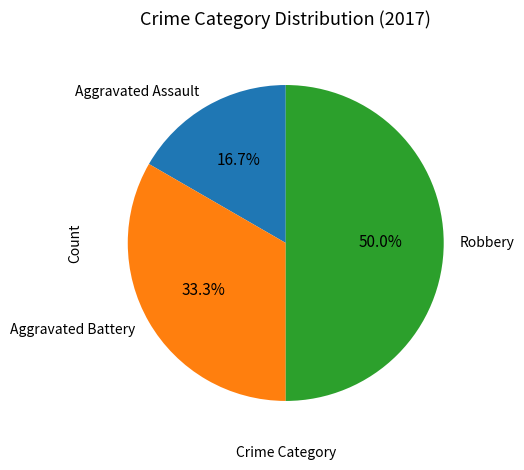

Is Aggravated Battery the majority of the pie?

No